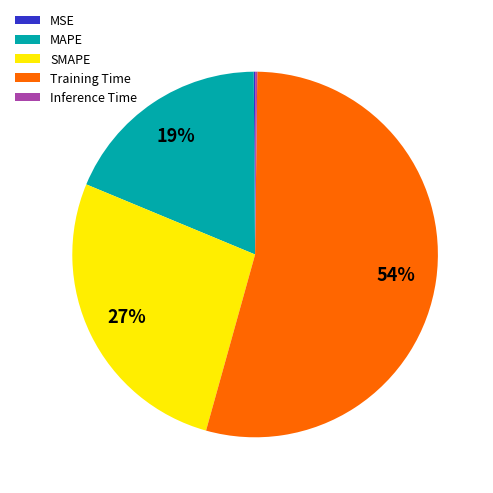

To the nearest percent, what is the average slice percentage?

20%